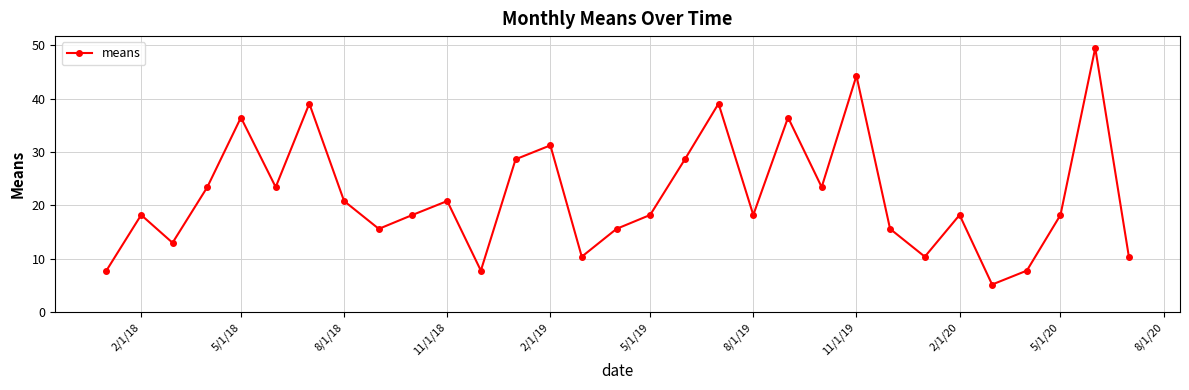

What is the value of the 31st point from the left?

10.4